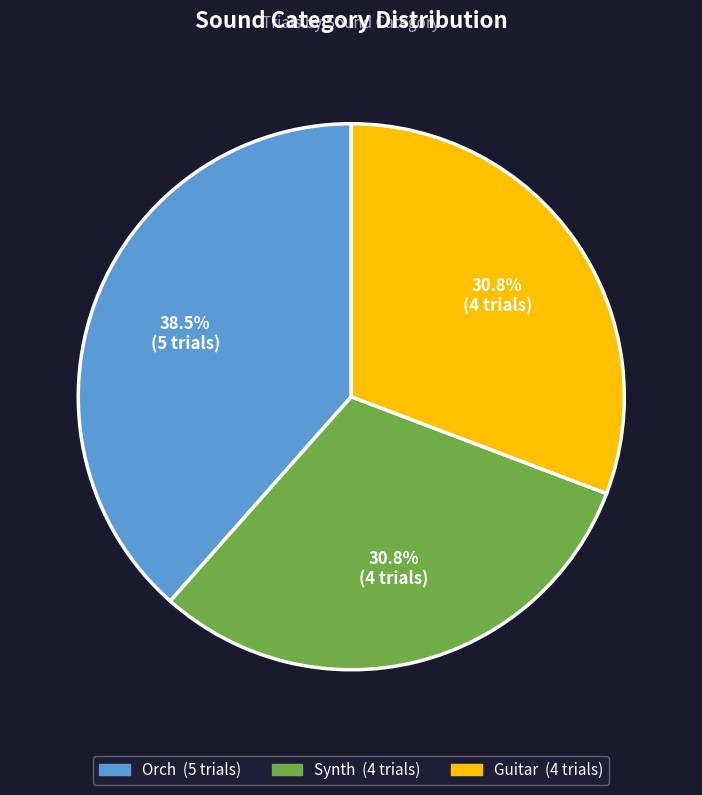

Is there a majority slice in this chart?

No